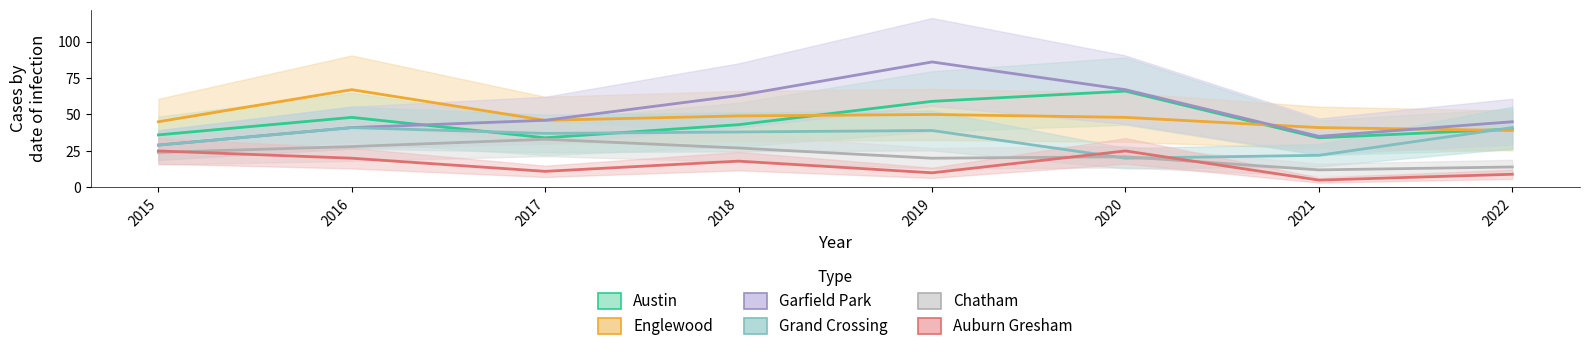

Which label corresponds to the largest value in the chart?

2019